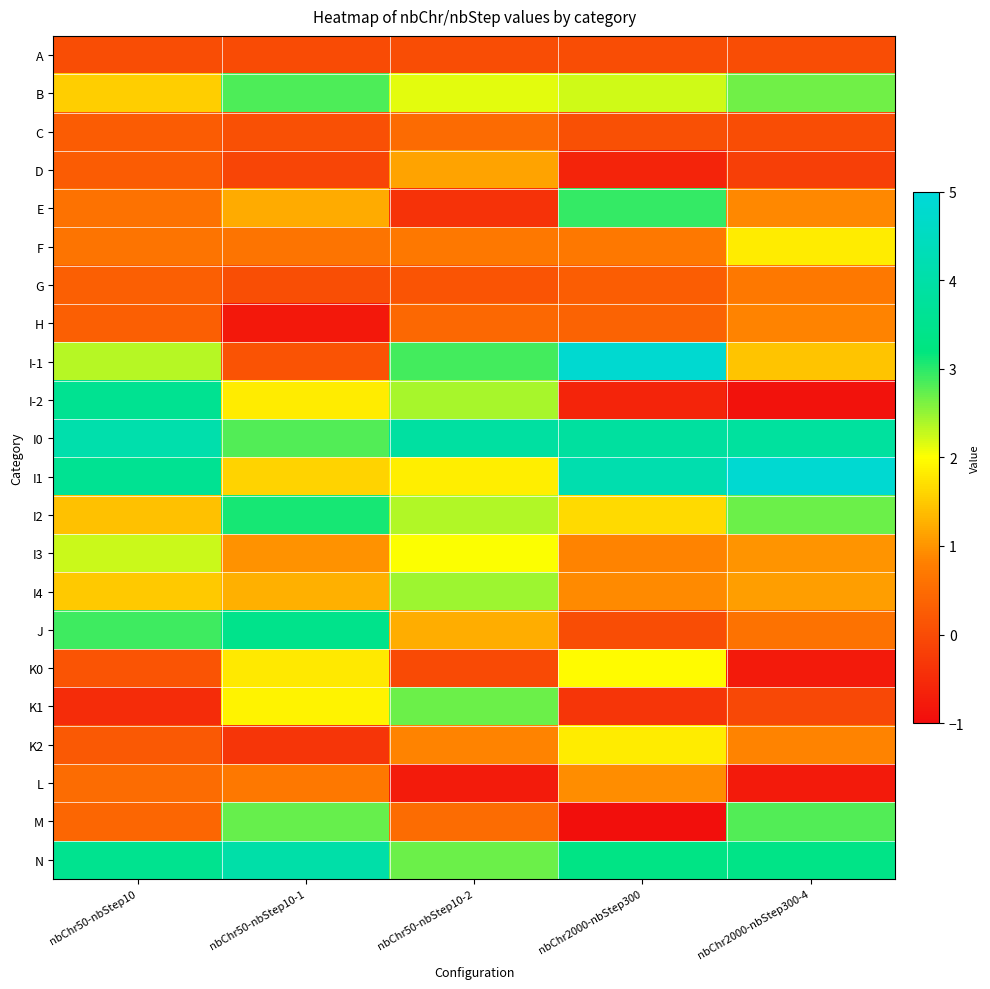

Which series has the widest spread of values?

I-1